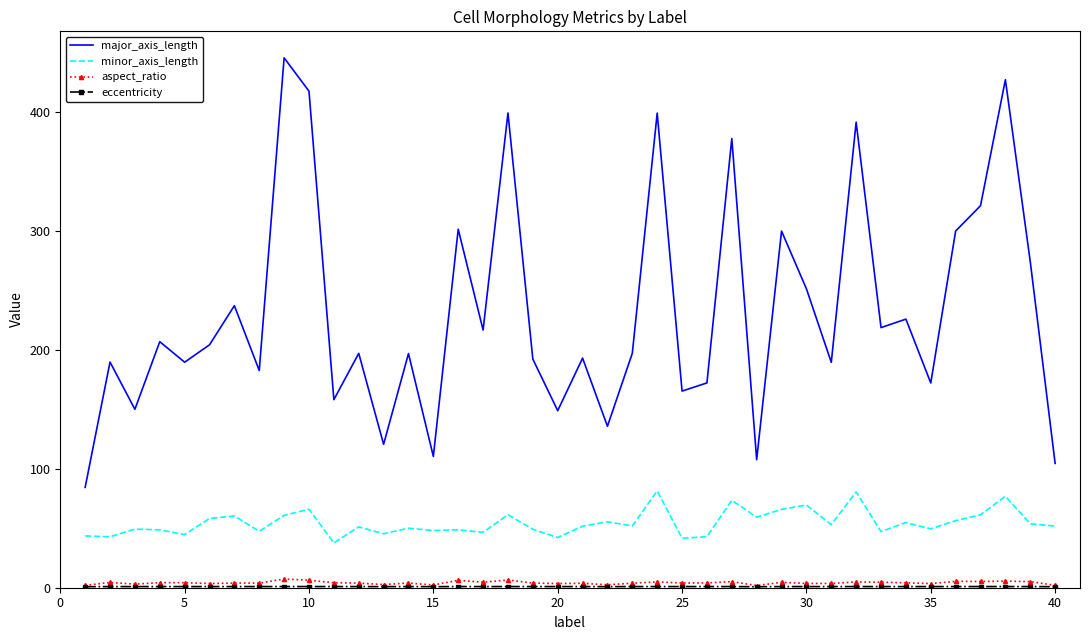

True or false: minor_axis_length and aspect_ratio intersect in this chart.

False